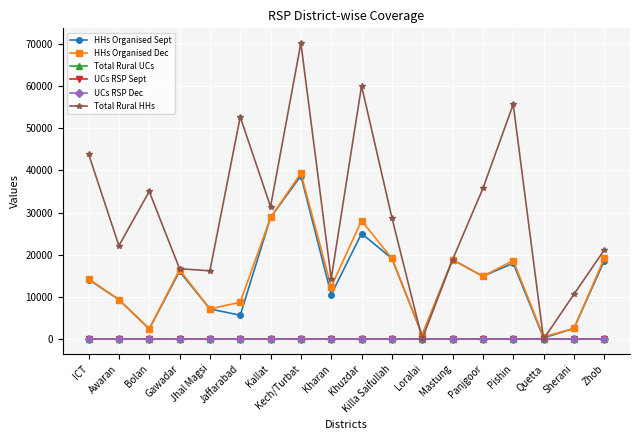

What is the highest value of the HHs Organised Dec series?

39321